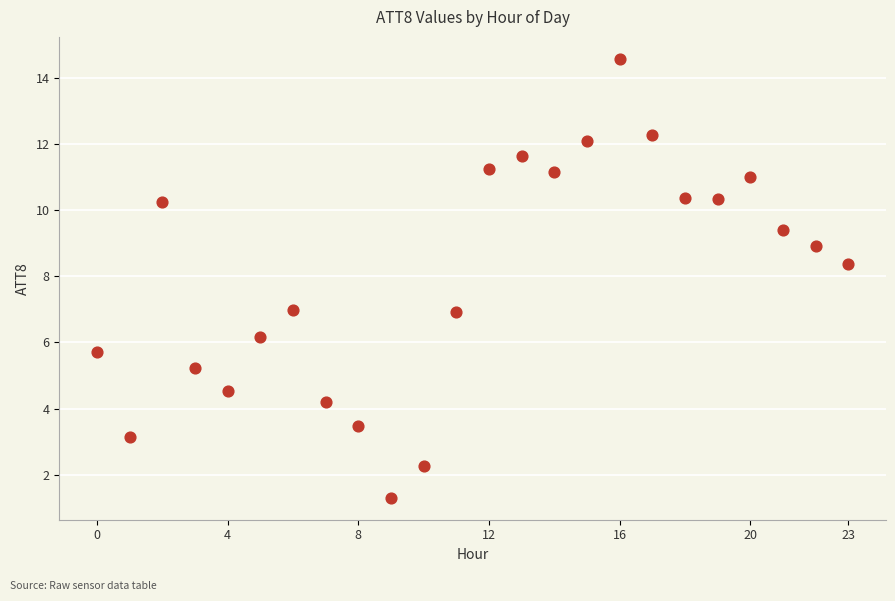

What is the range of Y values (max minus min)?

13.3